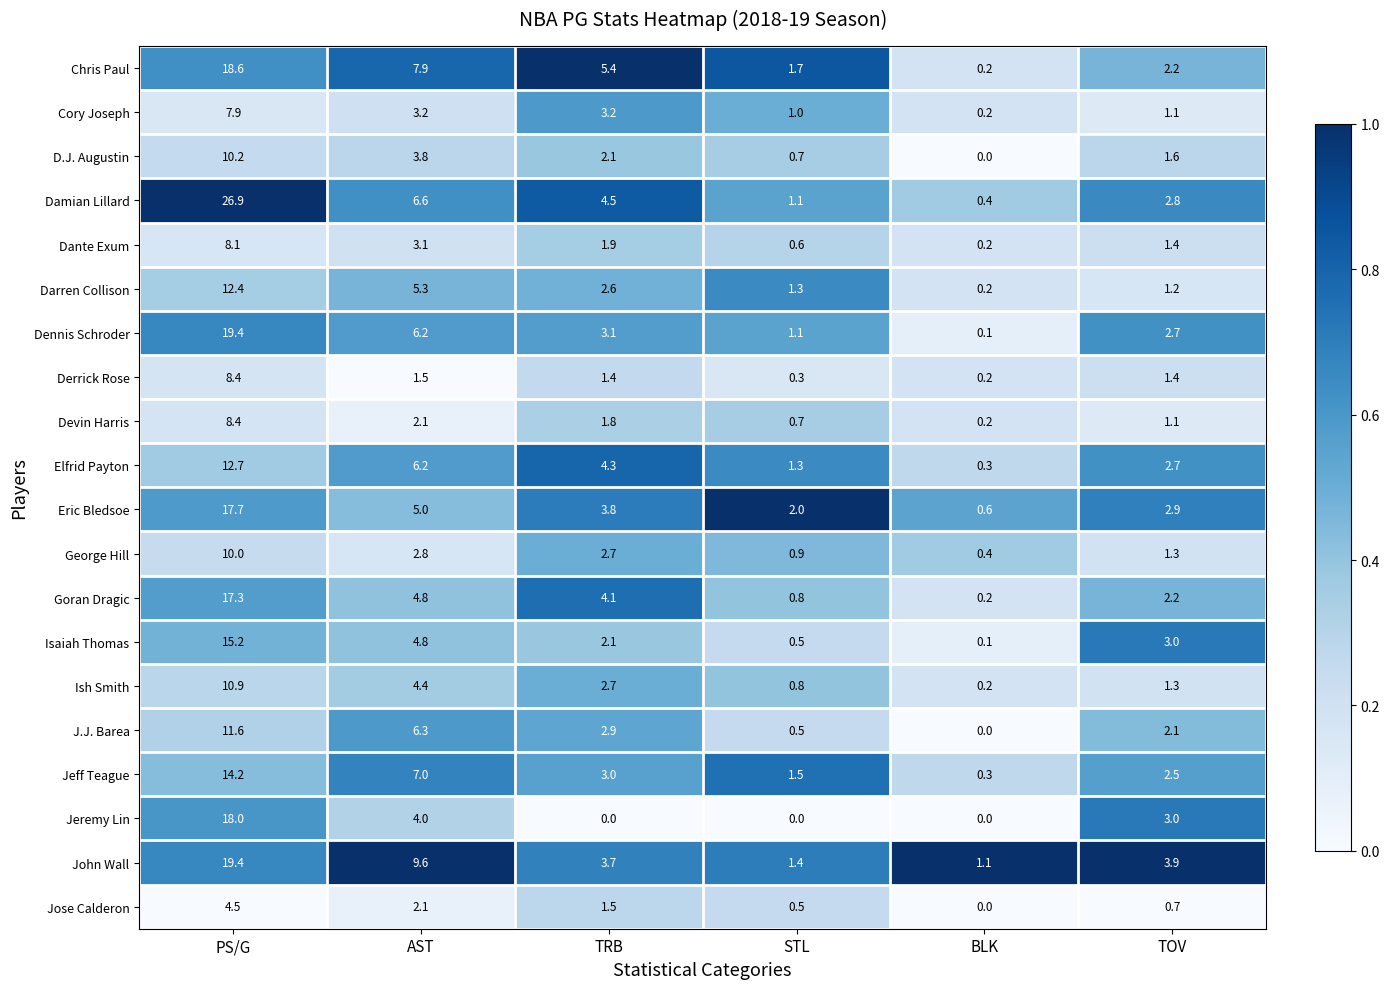

Is it true that Jeremy Lin equals 0.0 at TRB?

True